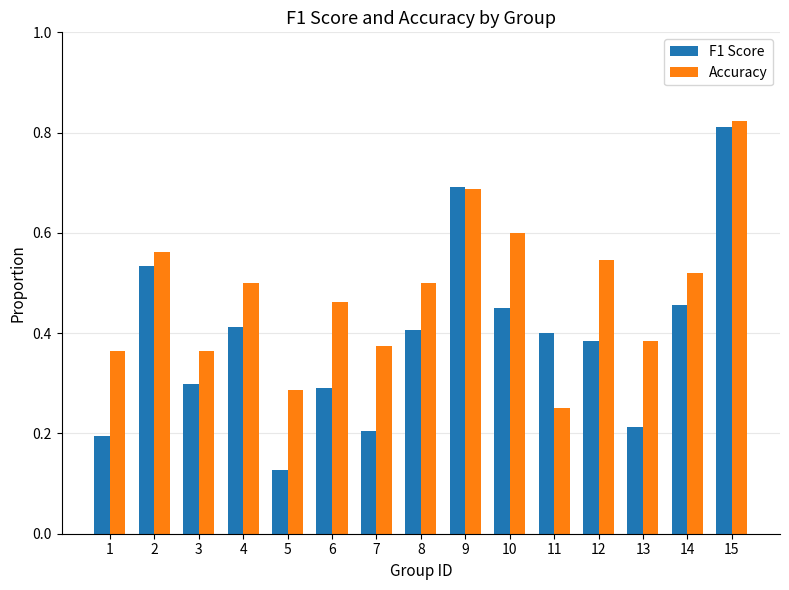

How many bars are there in each group?

2